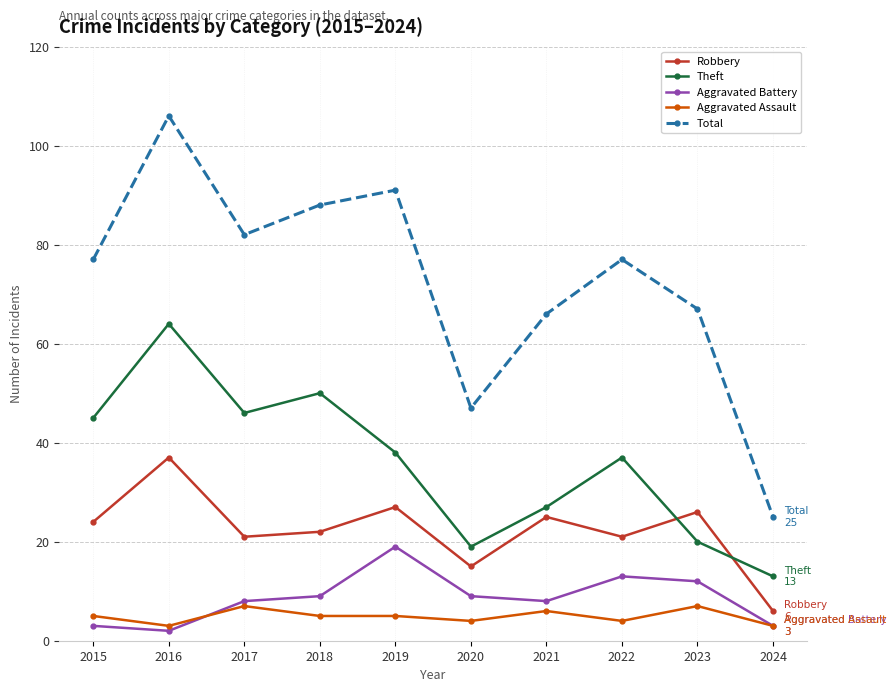

At which label does Theft reach its minimum?

2024